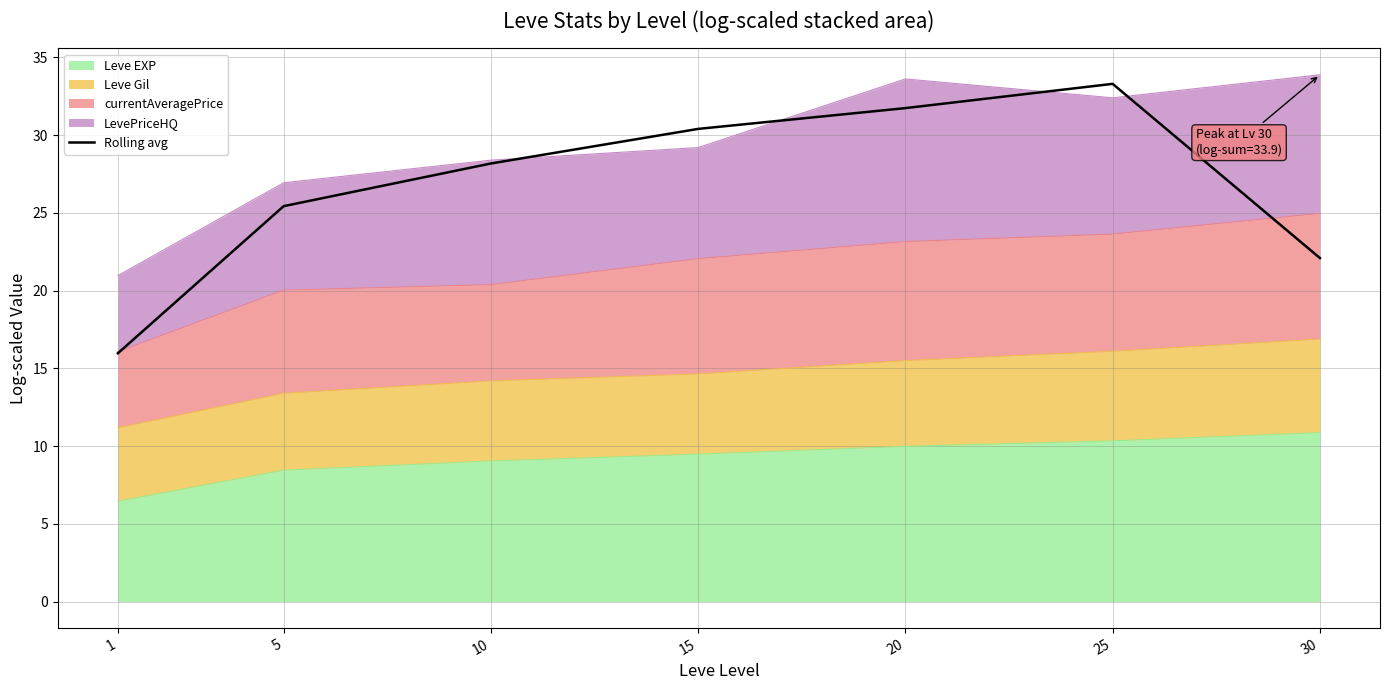

Reading left to right, transcribe all the data shown in this chart.

16.0	25.4	28.2	30.4	31.7	33.3	22.1